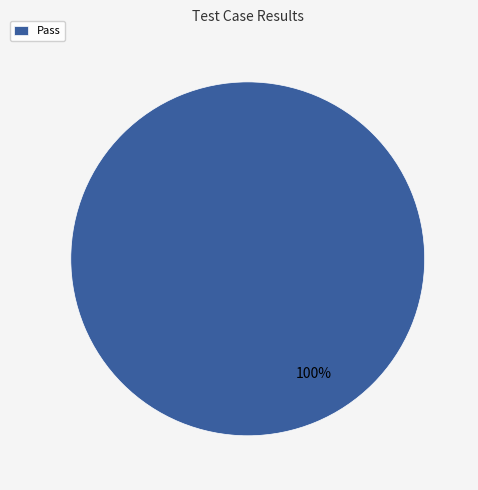

Rank the categories by value from highest to lowest.

Pass